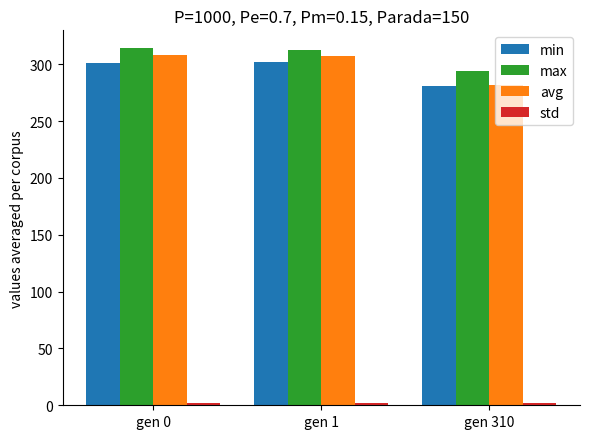

What value does the max series have at gen 0?

314.1